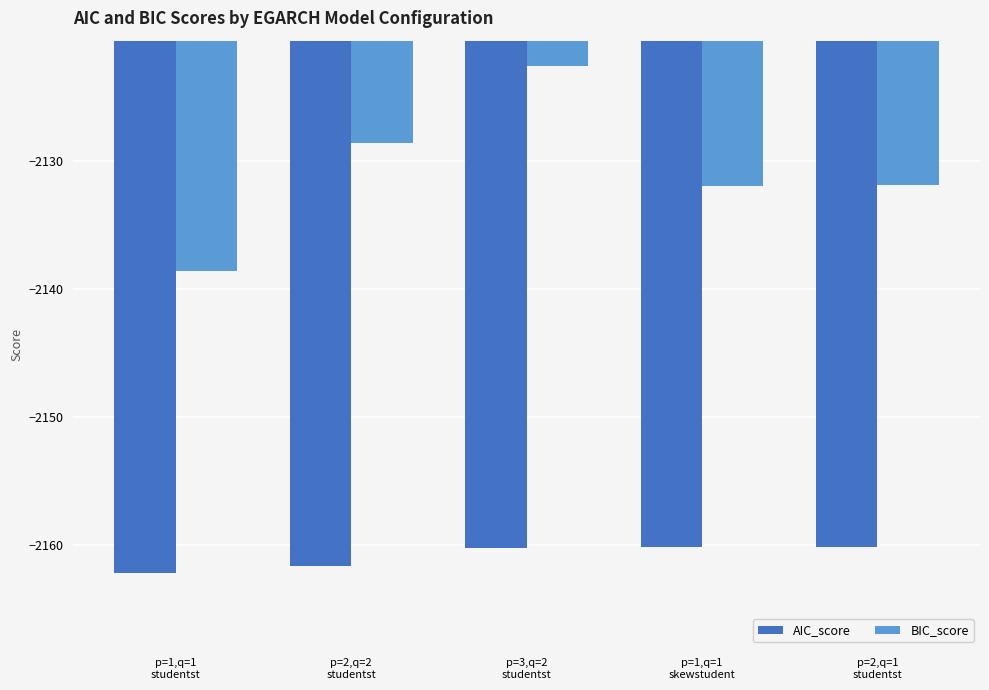

Rank the series by their average value, from lowest to highest.

AIC_score, BIC_score